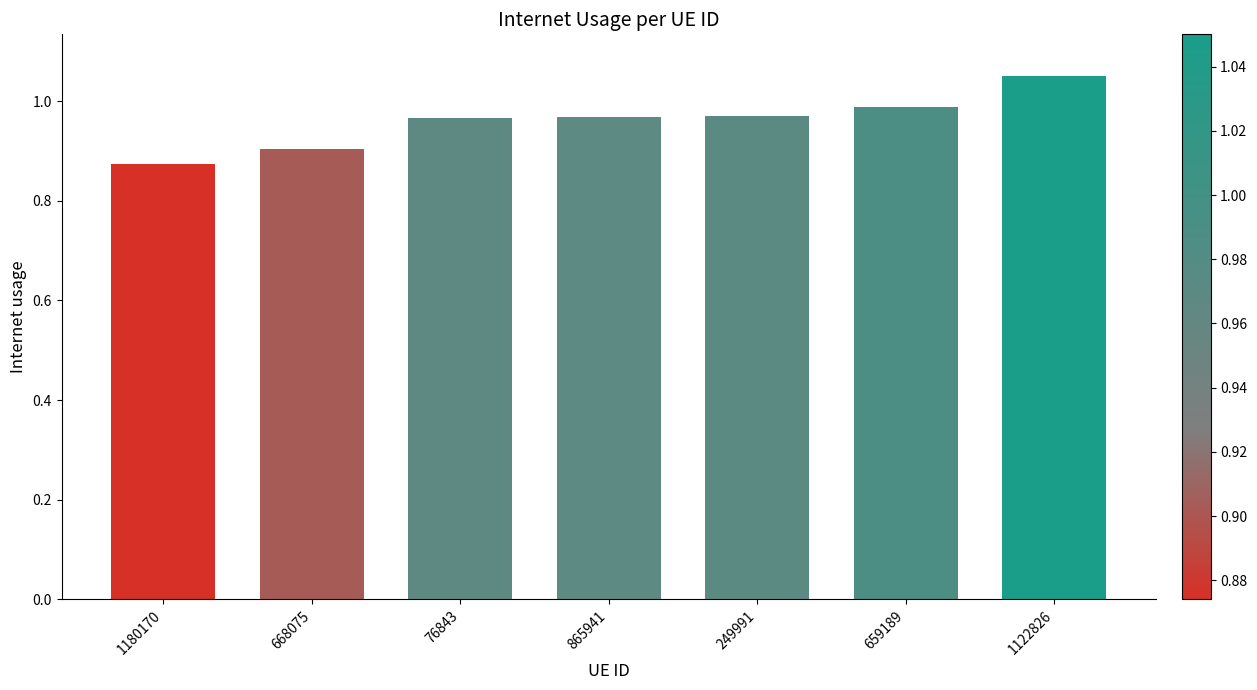

Between 659189 and 1122826, which is larger?

1122826